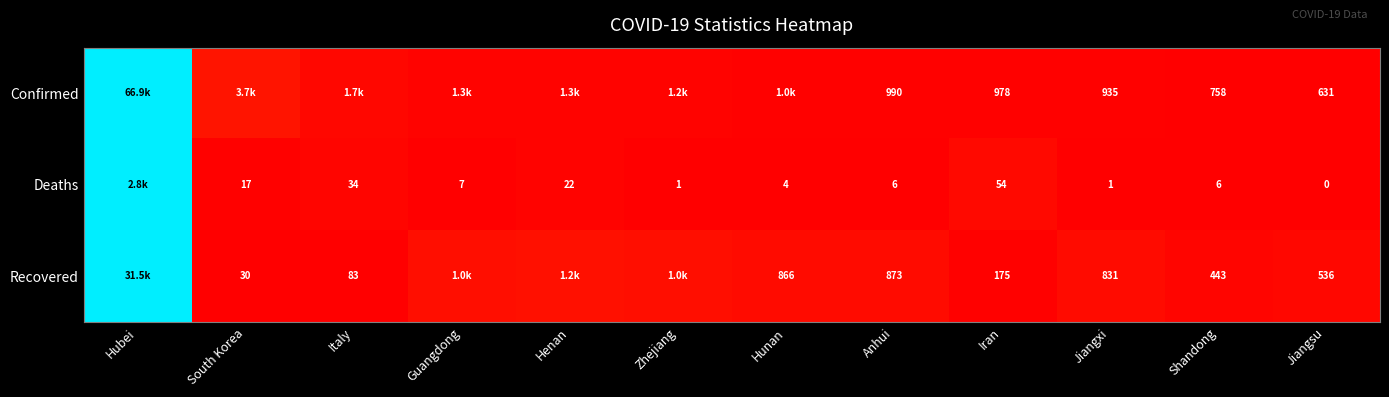

Rank the series at Iran from lowest to highest value.

Deaths, Recovered, Confirmed